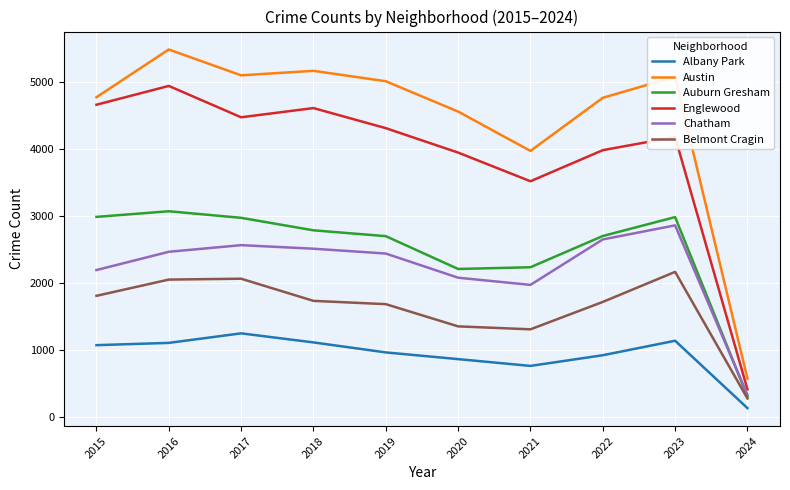

Is this an area chart (filled region under the line)?

No